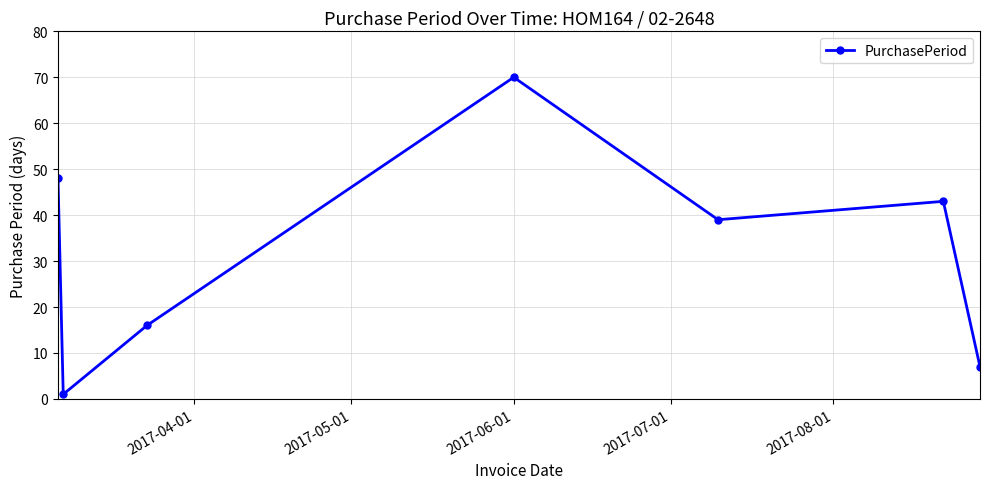

True or false: there are more than 2 points higher than both neighbors.

False